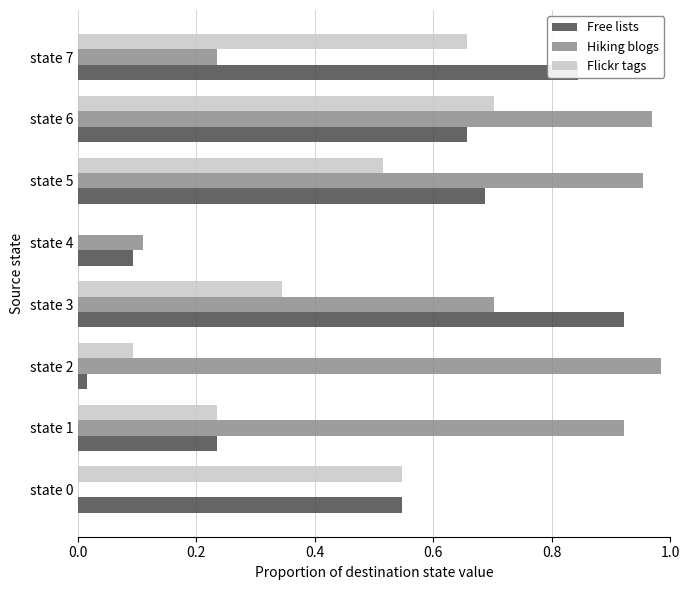

Which category has the highest value across all series?

state 2